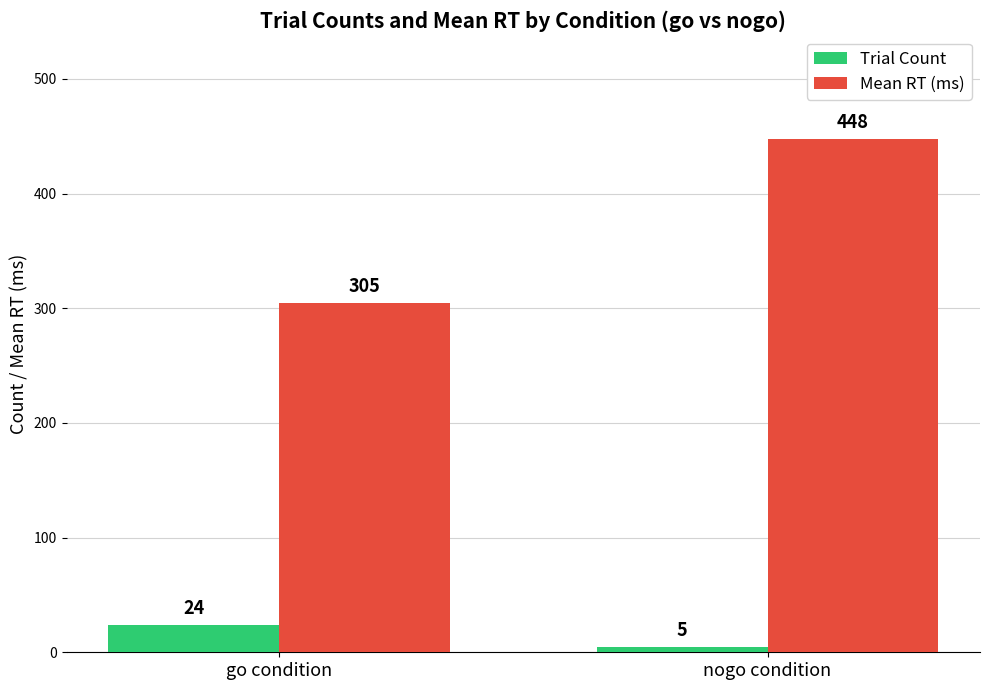

The Mean RT (ms) series shows 448 at nogo condition. True or false?

True